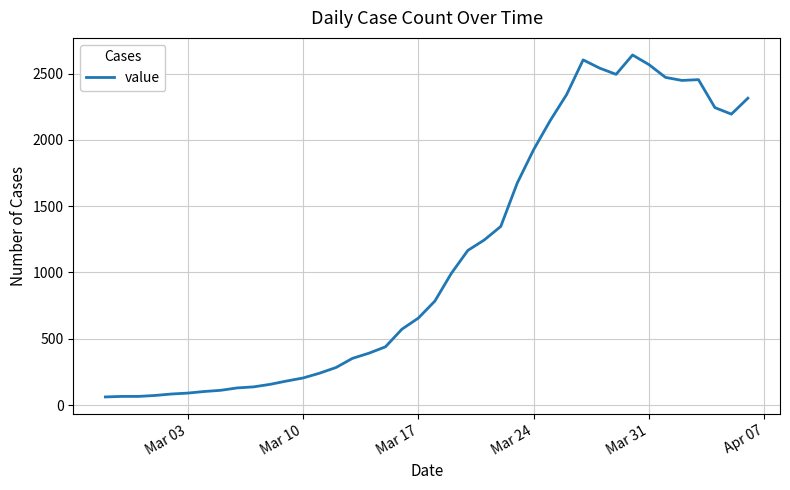

What is the minimum value shown in the chart?

61